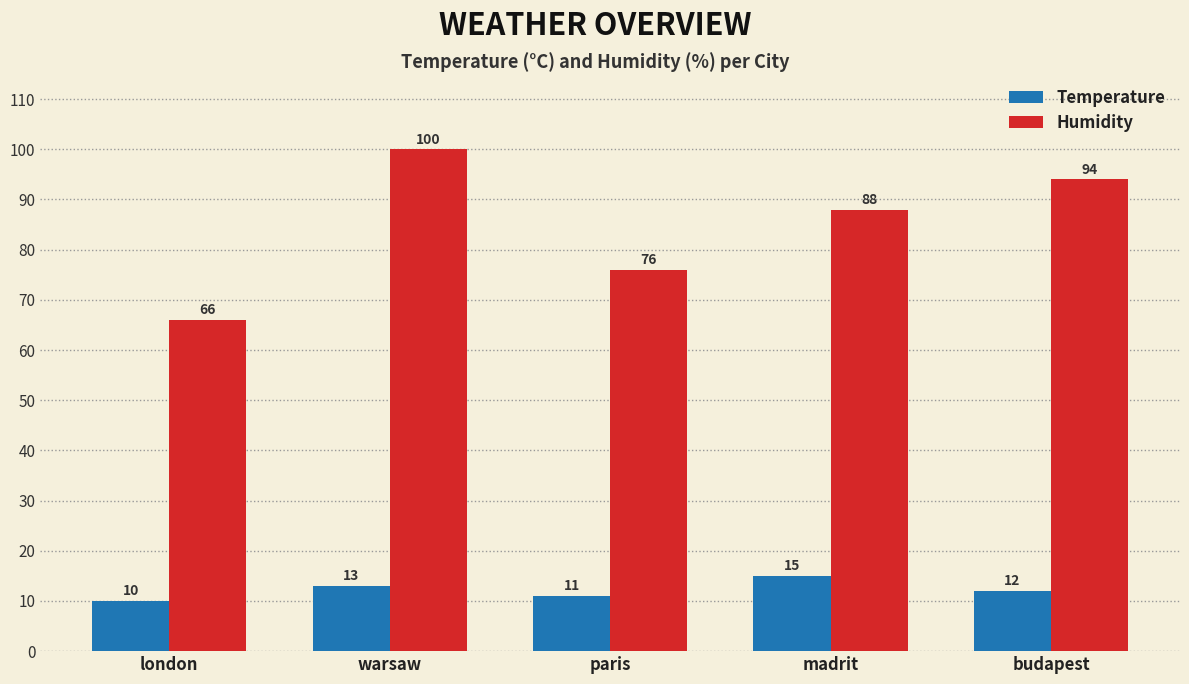

What position from the left is budapest?

5